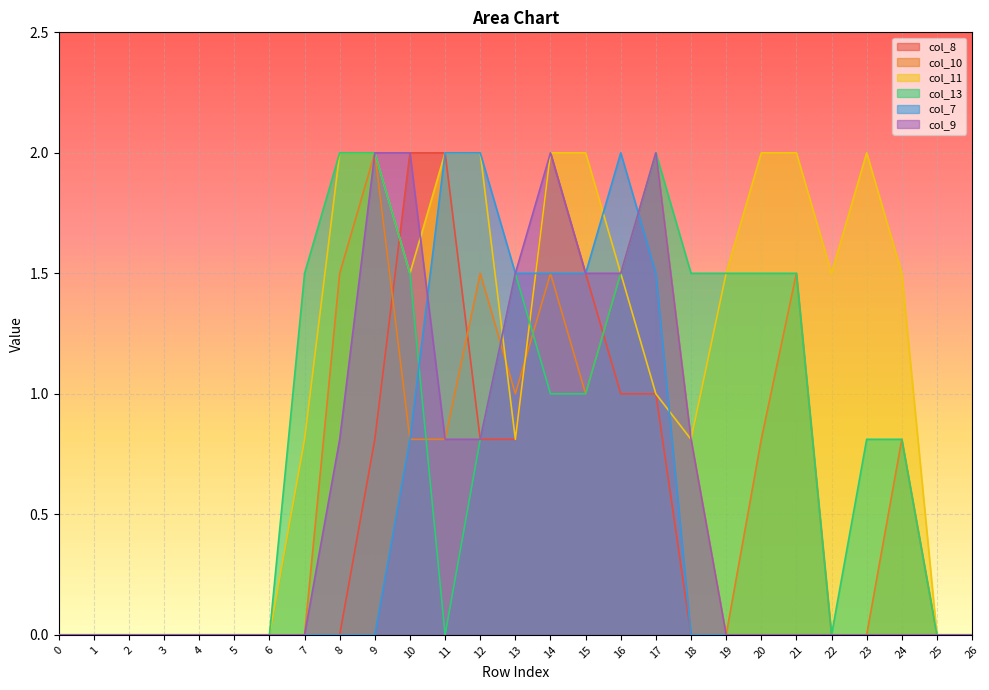

Between which two adjacent categories do col_13 and col_7 first intersect?

10 and 11